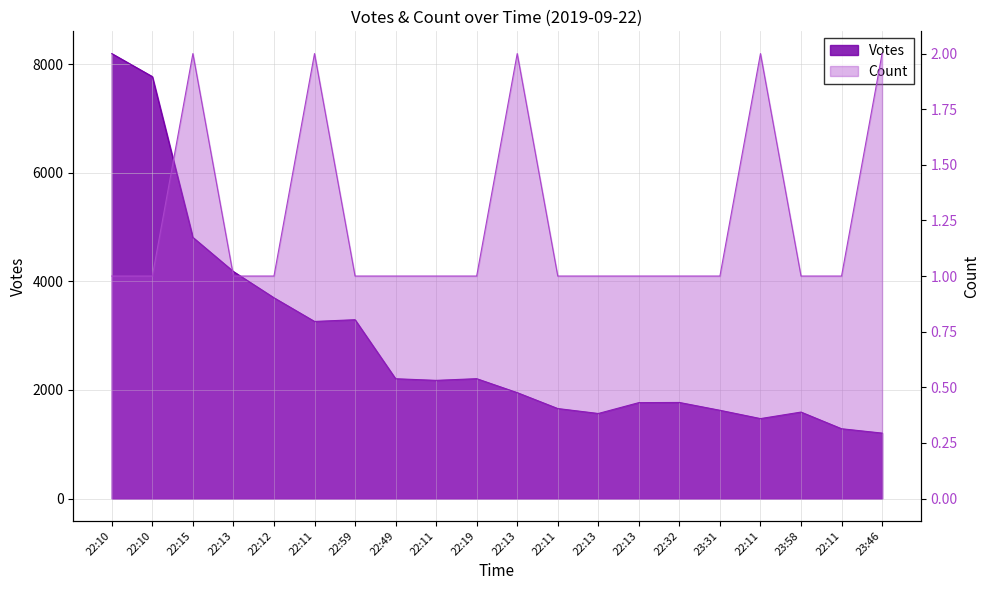

How many Count values are between 1 and 2?

20